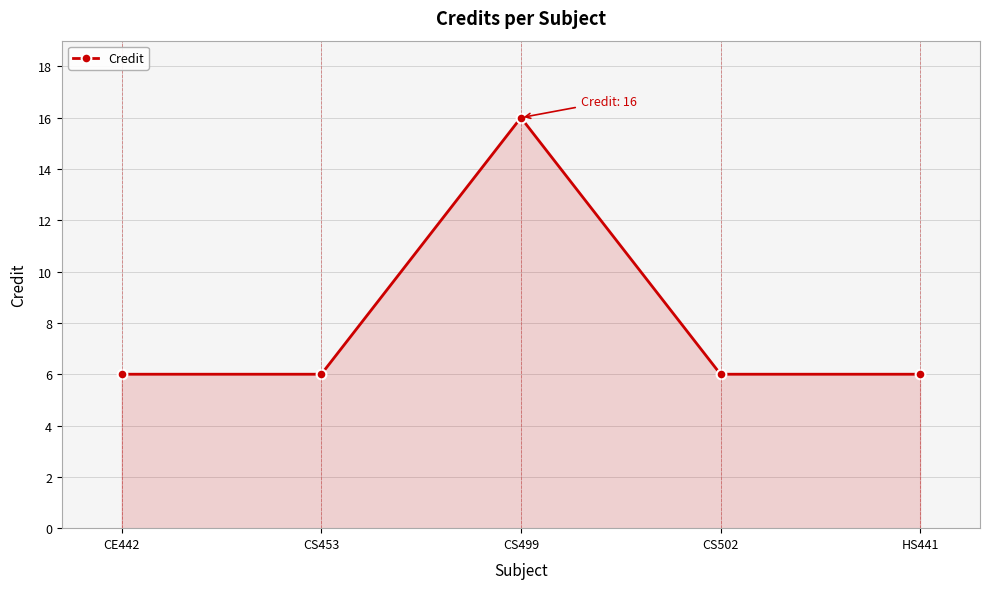

The chart shows a value of 6 at CS502. True or false?

True